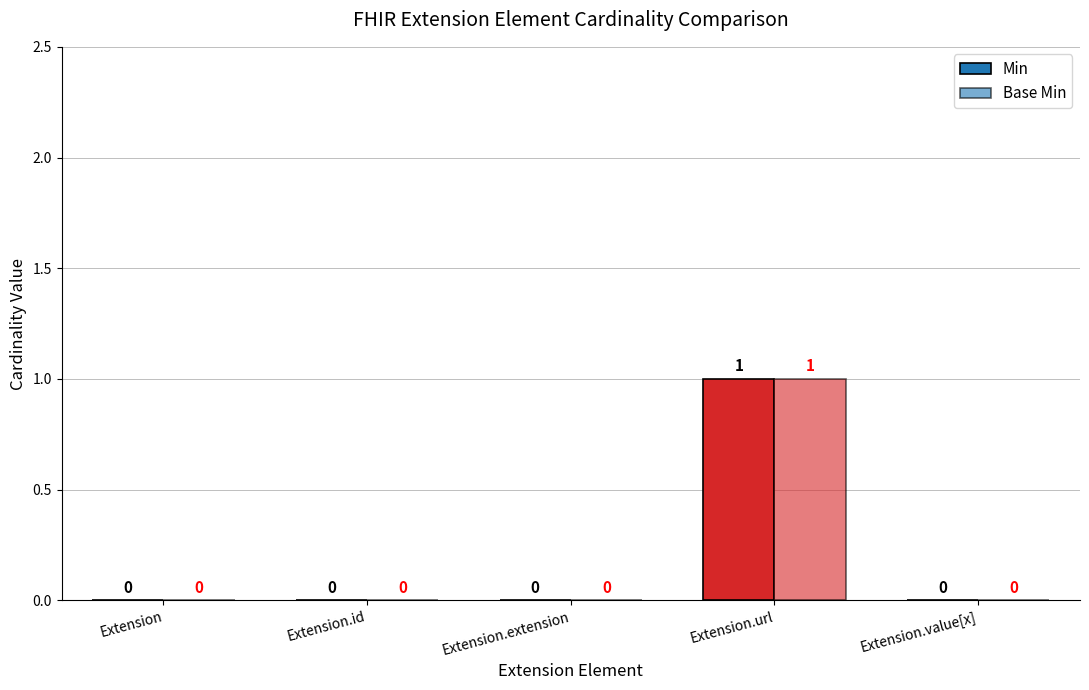

What is the label of the 5th bar from the right?

Extension